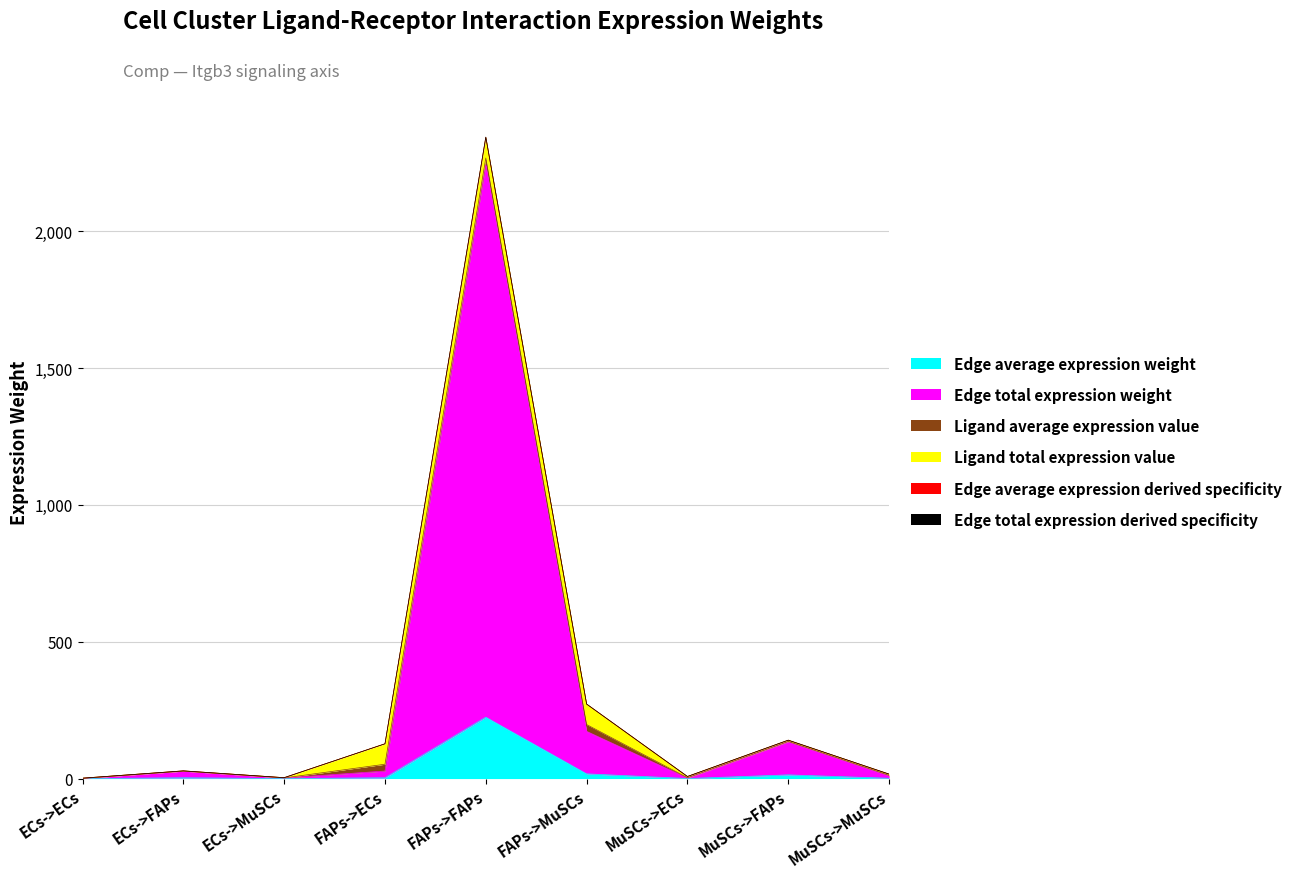

At which label is Edge average expression derived specificity closest to 1134?

FAPs->MuSCs